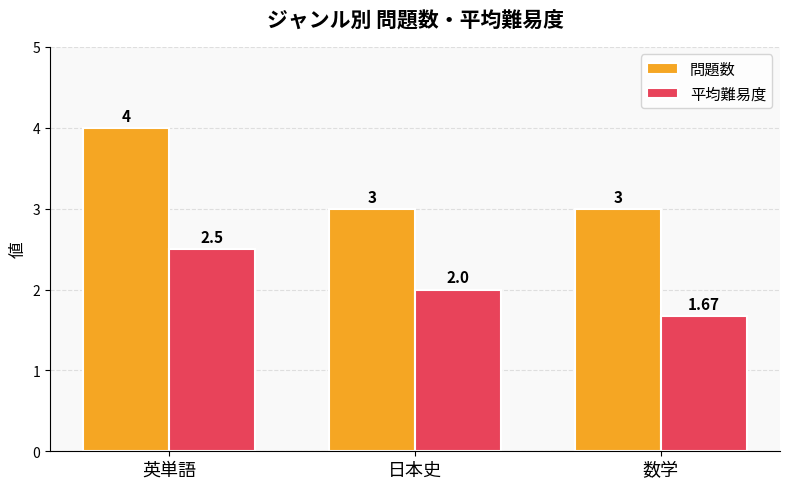

At which label is 平均難易度 closest to 2?

日本史